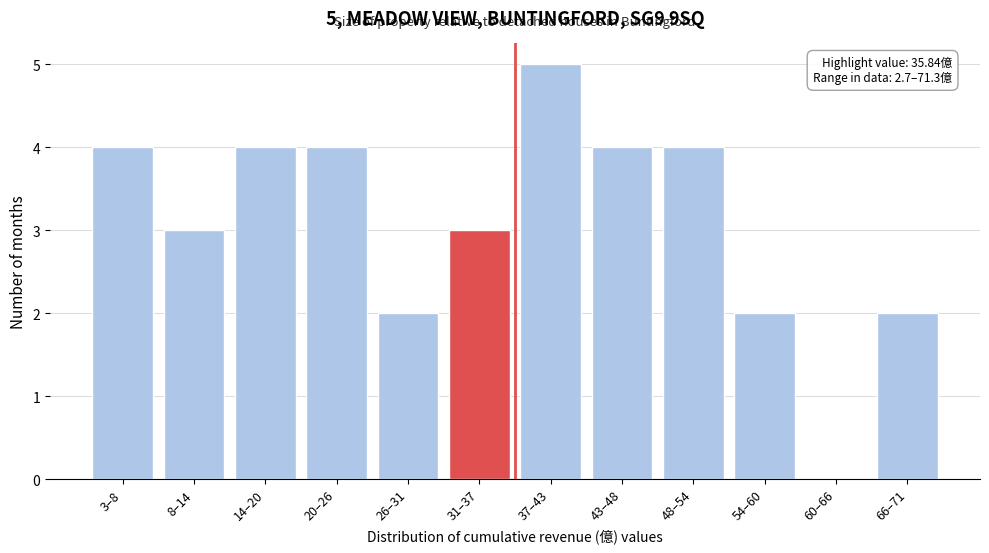

Reading right to left, what are all the values shown in this chart?

66–71=2	60–66=0	54–60=2	48–54=4	43–48=4	37–43=5	31–37=3	26–31=2	20–26=4	14–20=4	8–14=3	3–8=4